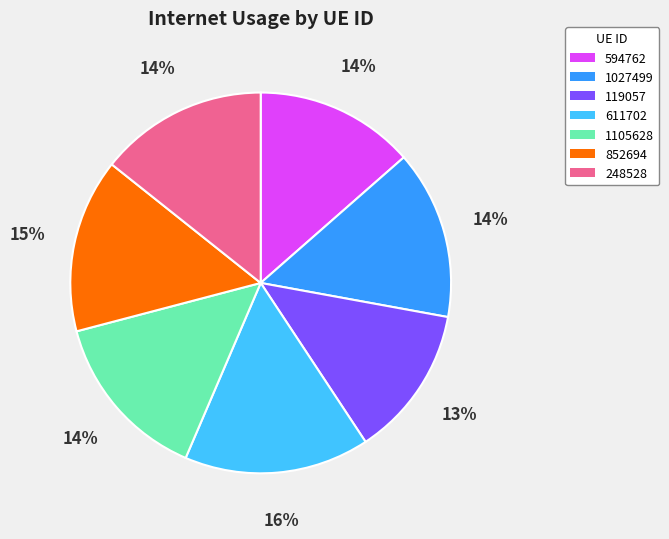

How many segments does this pie chart have?

7